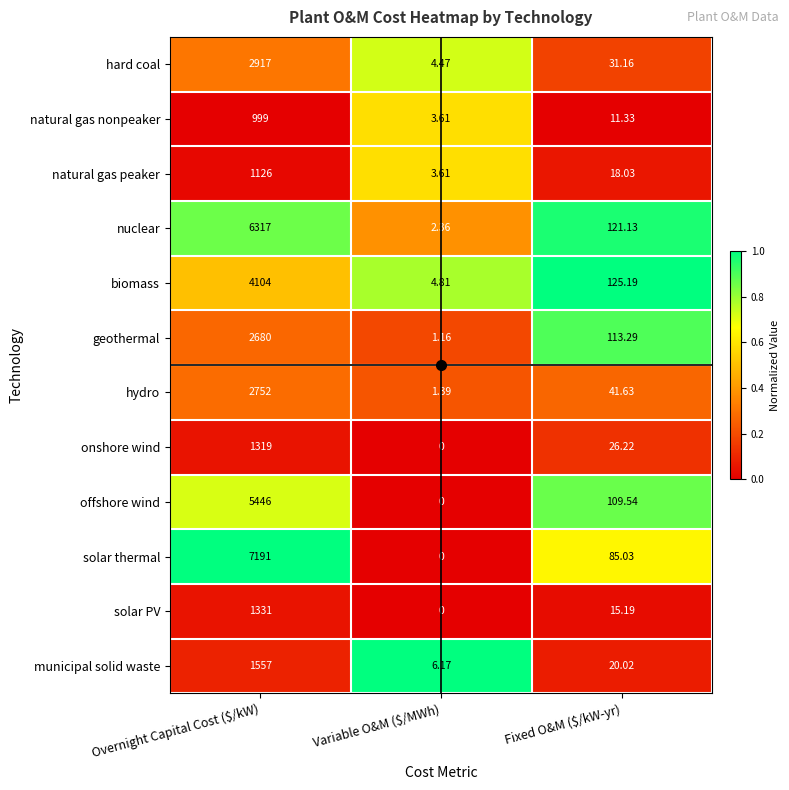

Rank the series by their maximum value, from lowest to highest.

natural gas nonpeaker, natural gas peaker, onshore wind, solar PV, municipal solid waste, geothermal, hydro, hard coal, biomass, offshore wind, nuclear, solar thermal